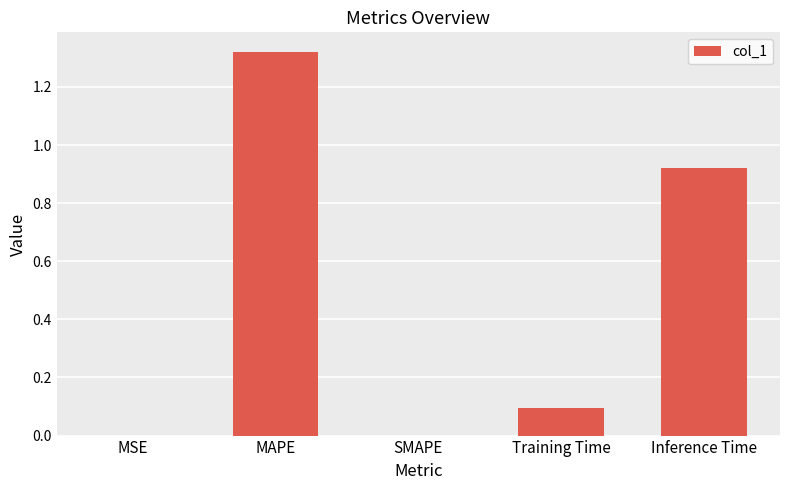

What is the change in value from MAPE to SMAPE?

-1.3